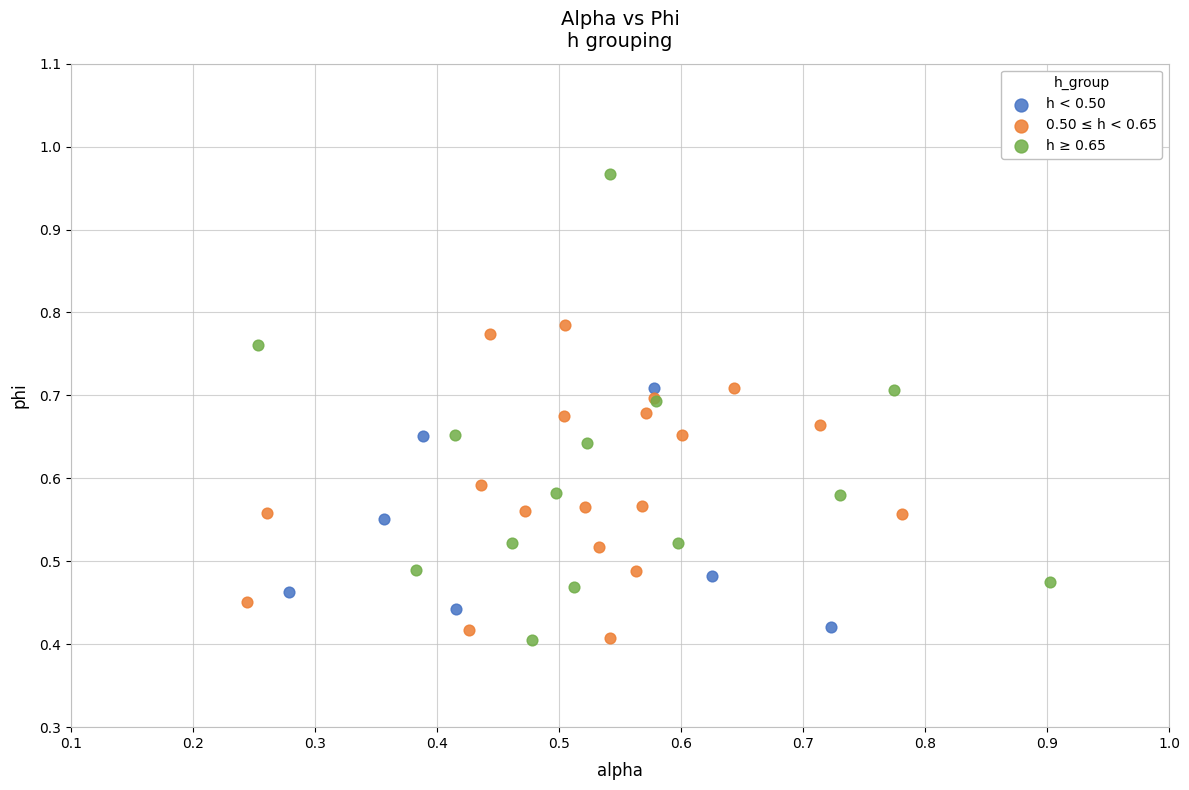

Which series has the widest spread of Y values?

h ≥ 0.65